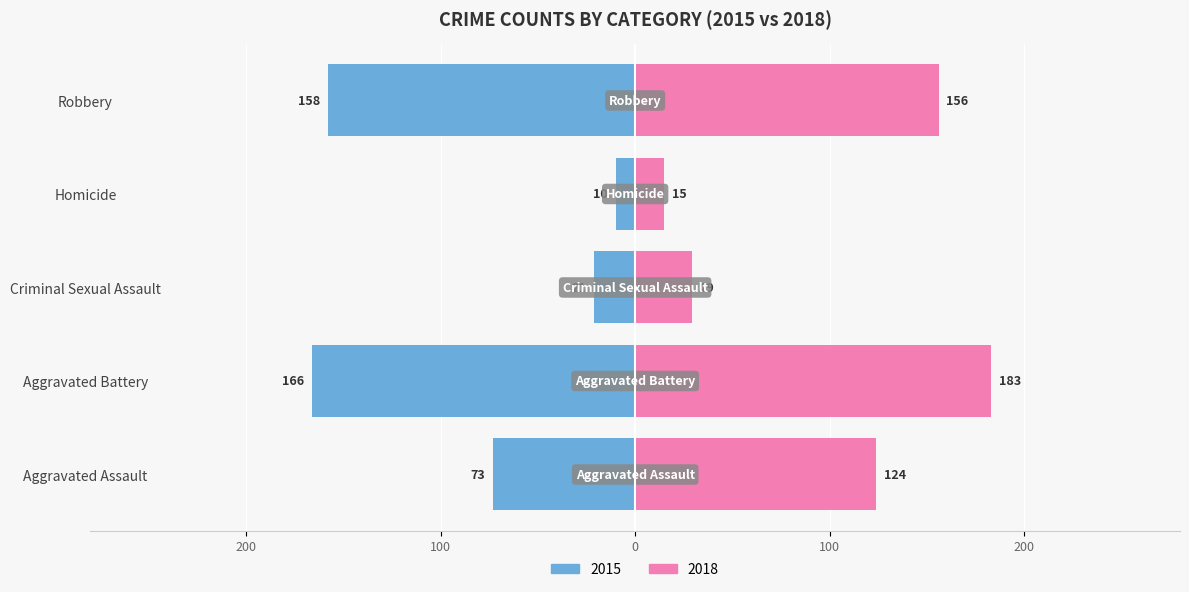

At how many categories does at least one series exceed 55?

3